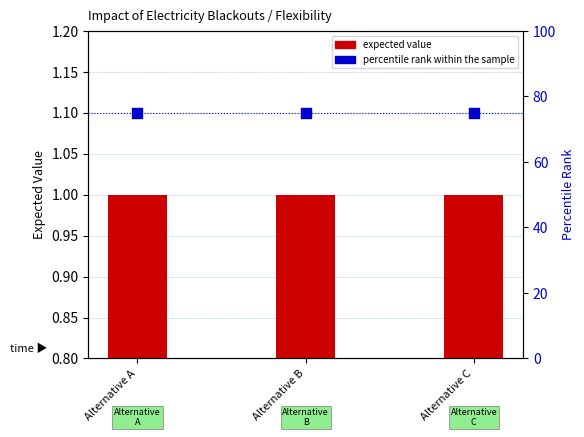

Which series has the largest Y range (max minus min)?

expected value